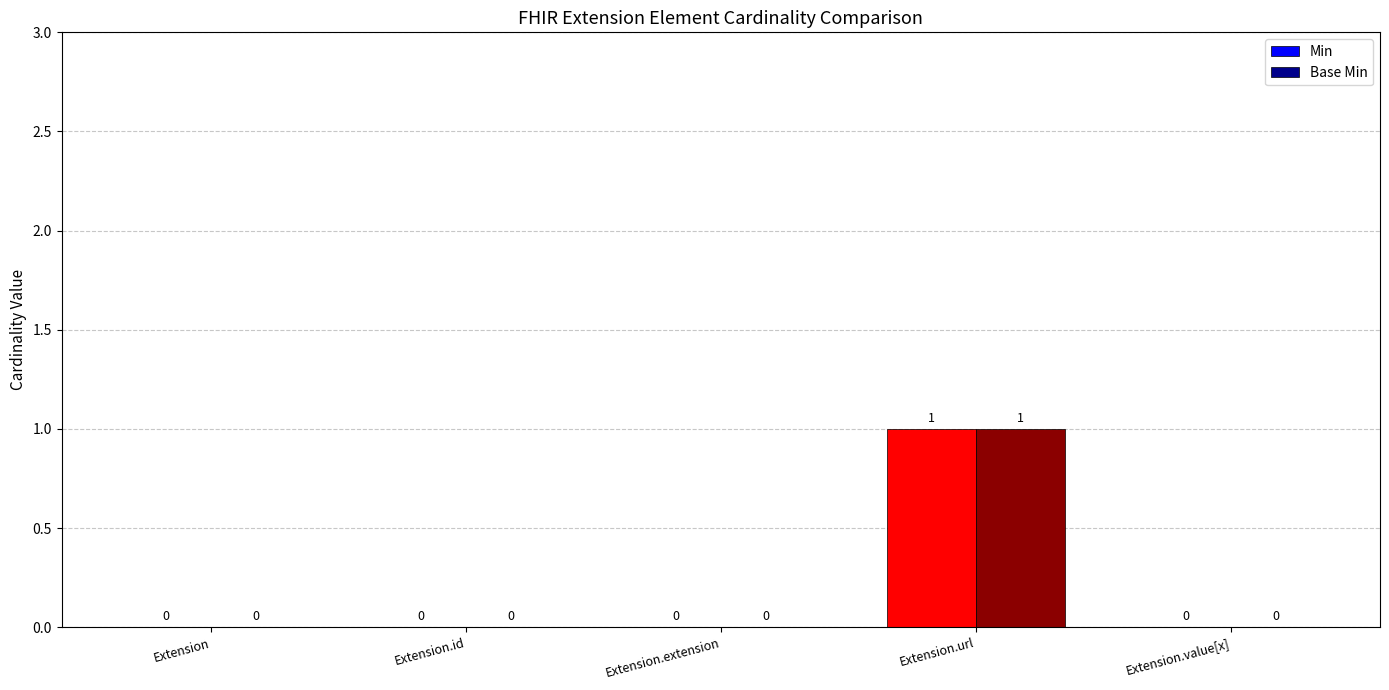

Reading left to right, list all the values displayed in this chart.

Min: 0	0	0	1	0
Base Min: 0	0	0	1	0